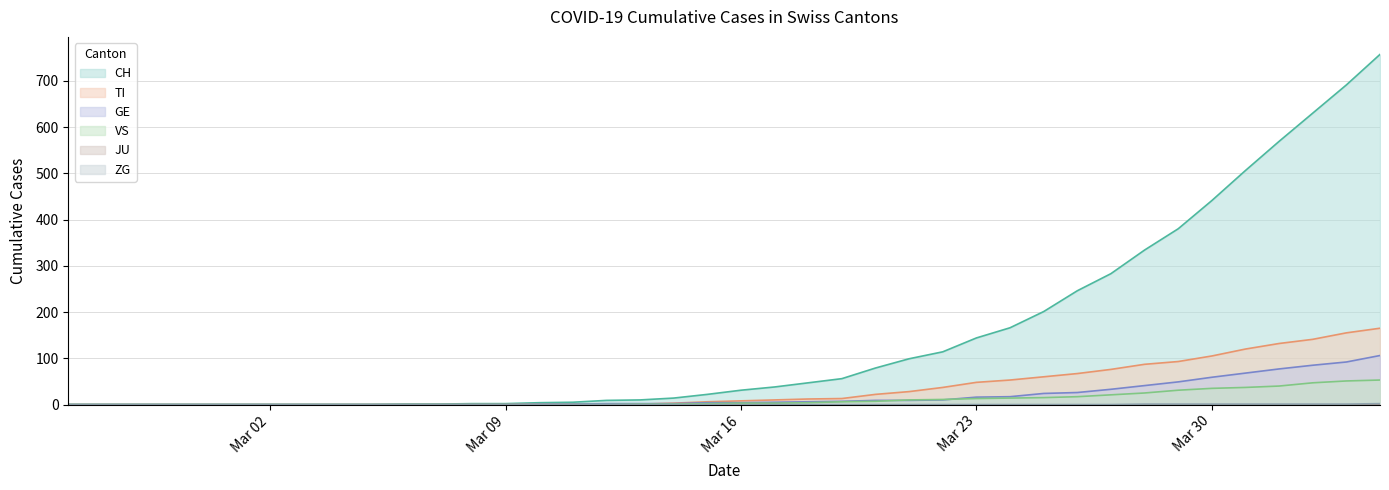

Does the chart have visible grid lines?

Yes